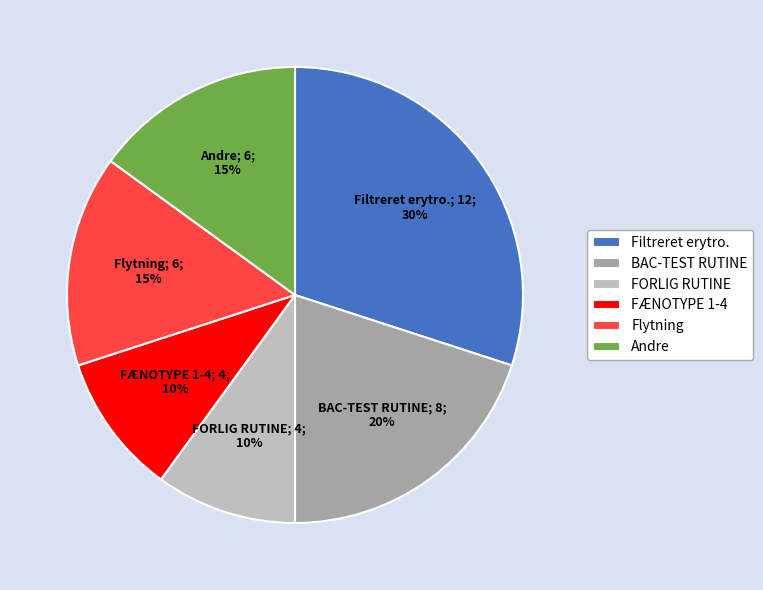

True or false: FORLIG RUTINE accounts for 10% of the total.

True